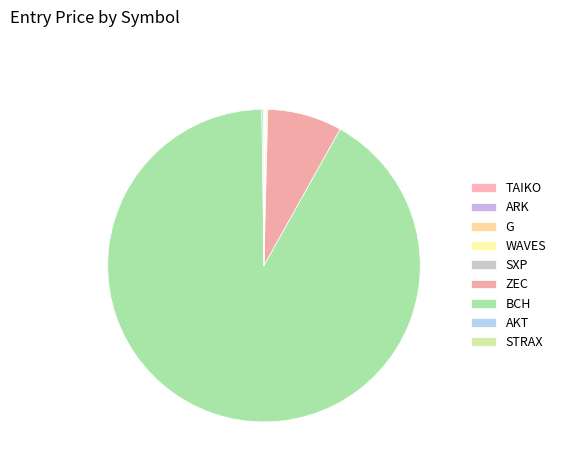

To the nearest percent, what is the combined percentage of TAIKO and BCH?

92%